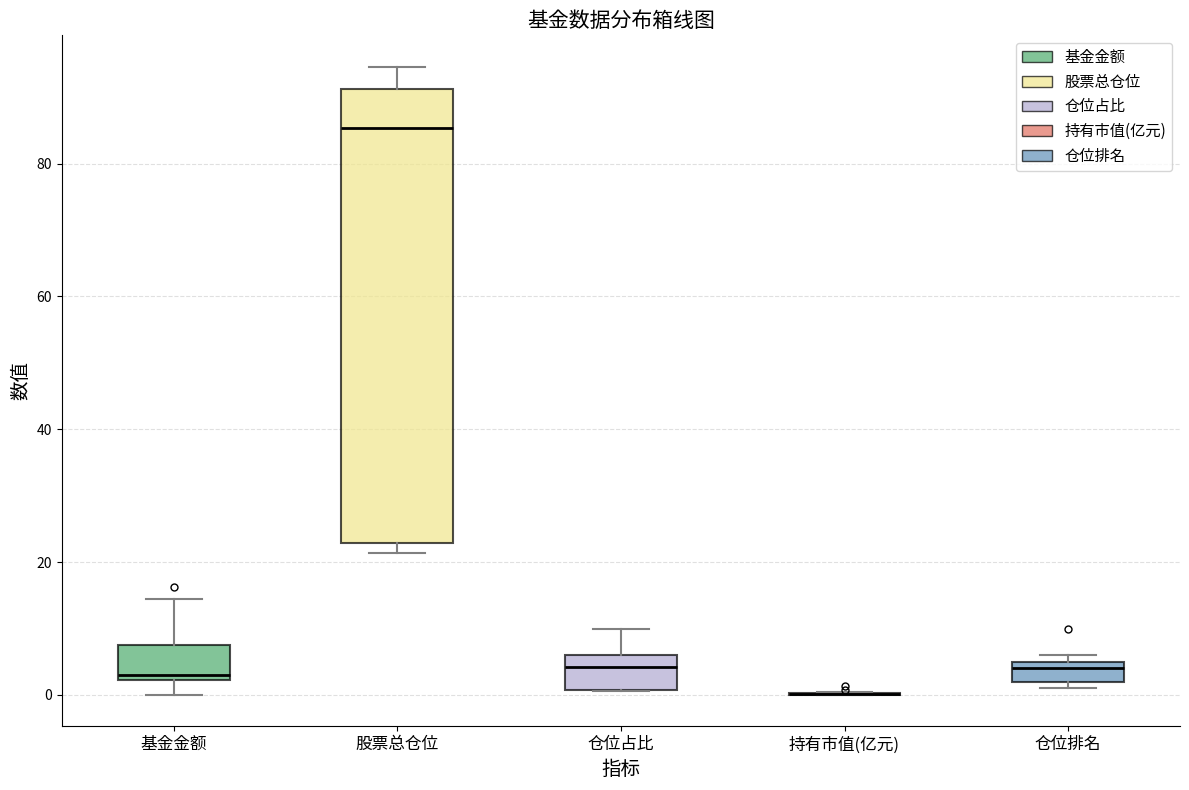

Reading left to right, read every box against the y-axis: the position of its median line, the range the box covers, and the ends of its whiskers. The values are not printed on the chart, so give them approximately, as read against the axis.

基金金额: median 4, box 2 to 8, whiskers 0 to 14
股票总仓位: median 86, box 22 to 92, whiskers 22 (just below the box's lower edge) to 94
仓位占比: median 4, box 0 to 6, whiskers 0 to 10
持有市值(亿元): box collapsed to a line at 0, whiskers 0 to 0
仓位排名: median 4, box 2 to 6, whiskers 2 (just below the box's lower edge) to 6 (just above the box's upper edge)